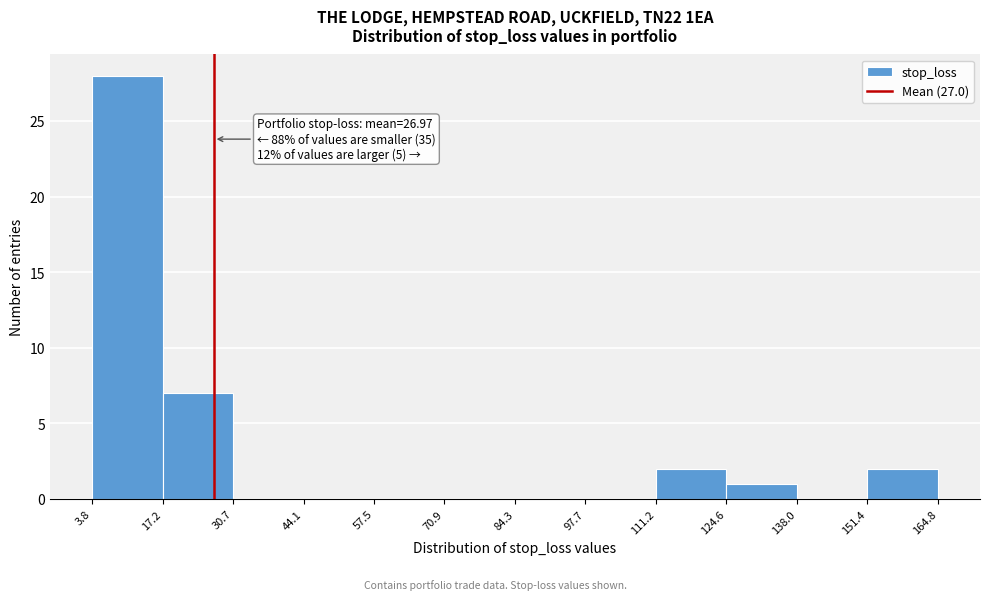

Which range on the x-axis has the tallest bar?

3.8 to 17.2